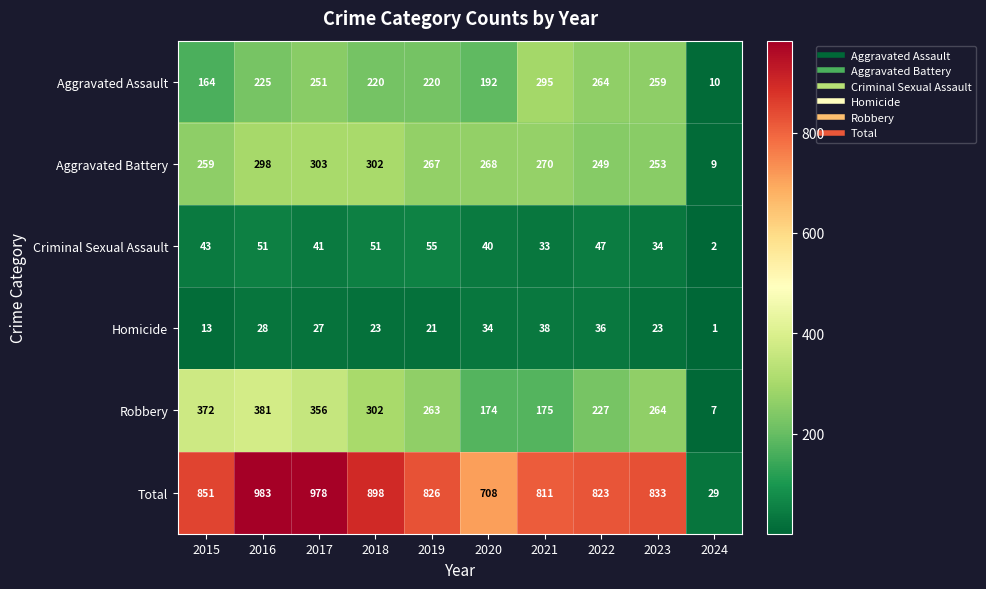

What value does the Homicide series have at 2020, to the nearest 5?

35